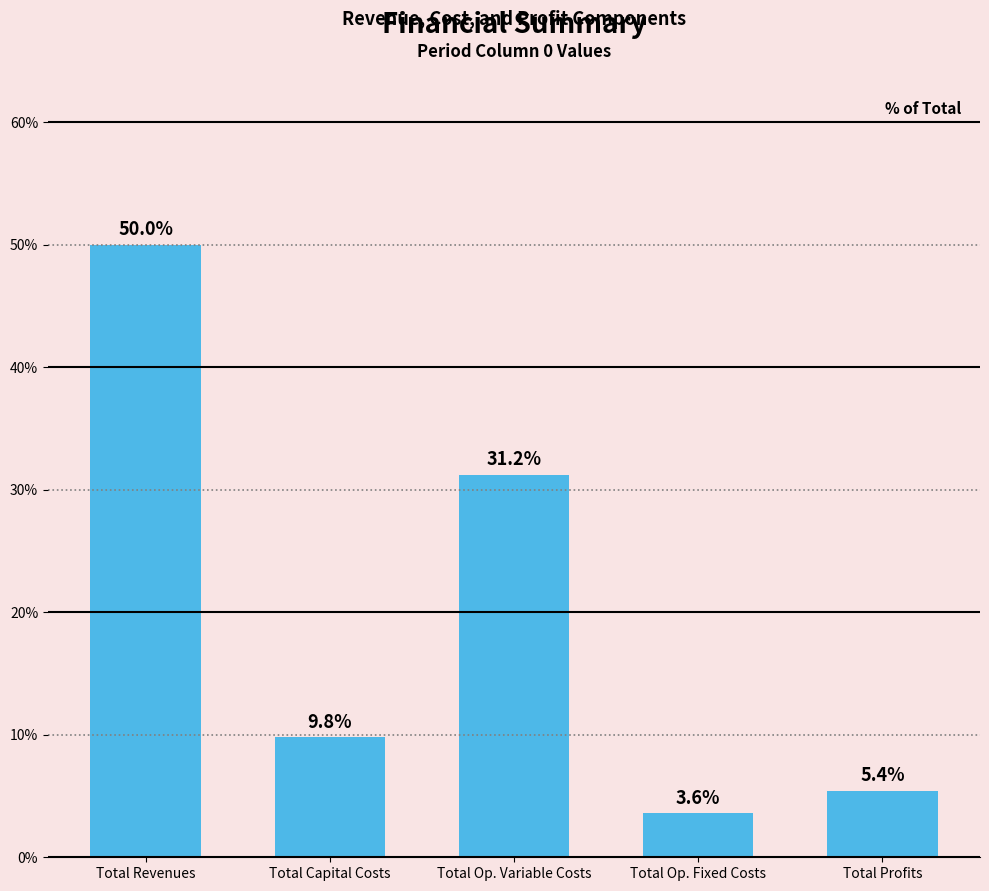

What is the difference between the maximum and minimum values?

46.4